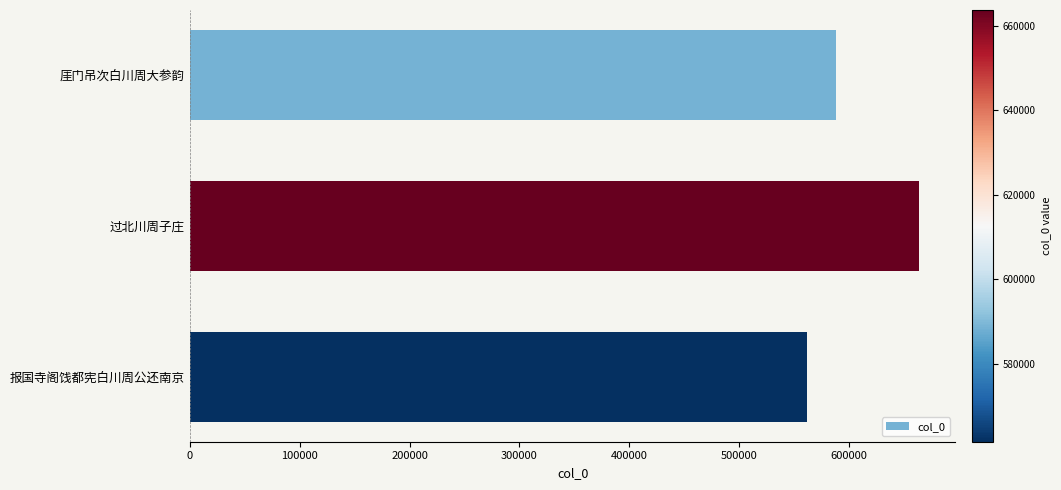

Where is the data nearest to the value 612684?

厓门吊次白川周大参韵